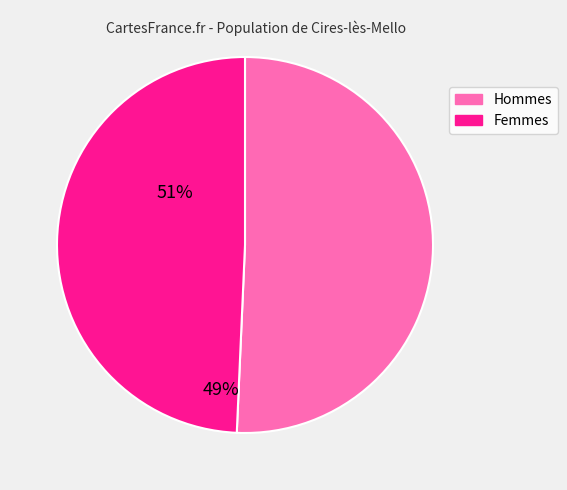

Is there a majority slice in this chart?

Yes